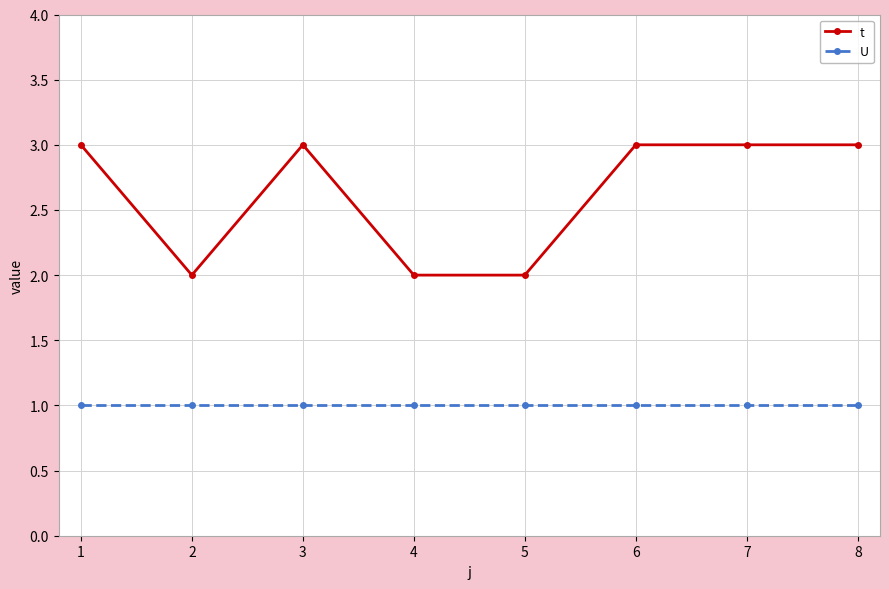

Reading right to left, transcribe all the data shown in this chart.

t: 8=3	7=3	6=3	5=2	4=2	3=3	2=2	1=3
U: 8=1	7=1	6=1	5=1	4=1	3=1	2=1	1=1